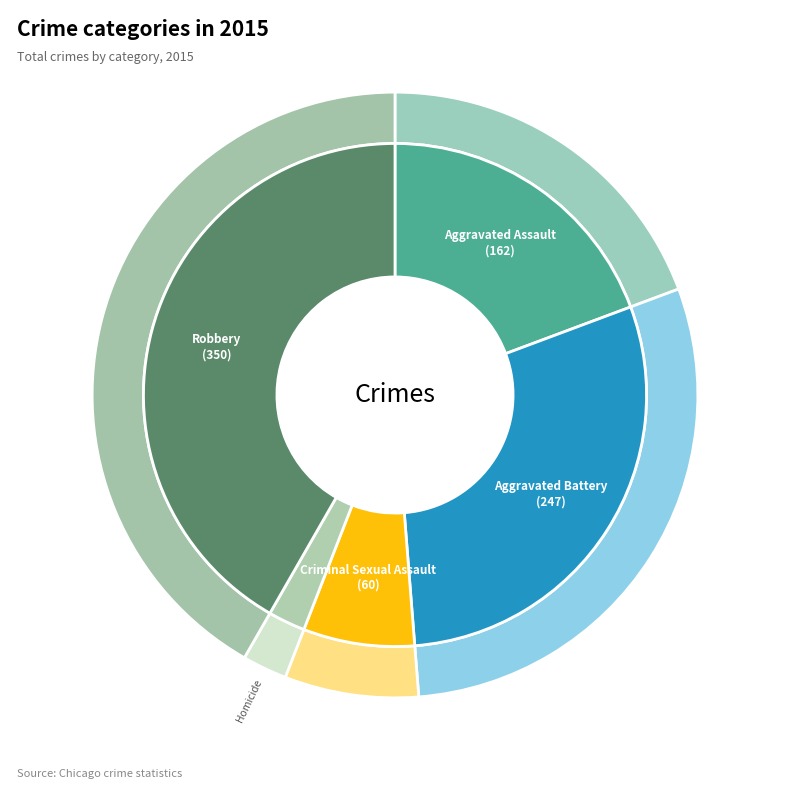

Is there a majority slice in this chart?

No